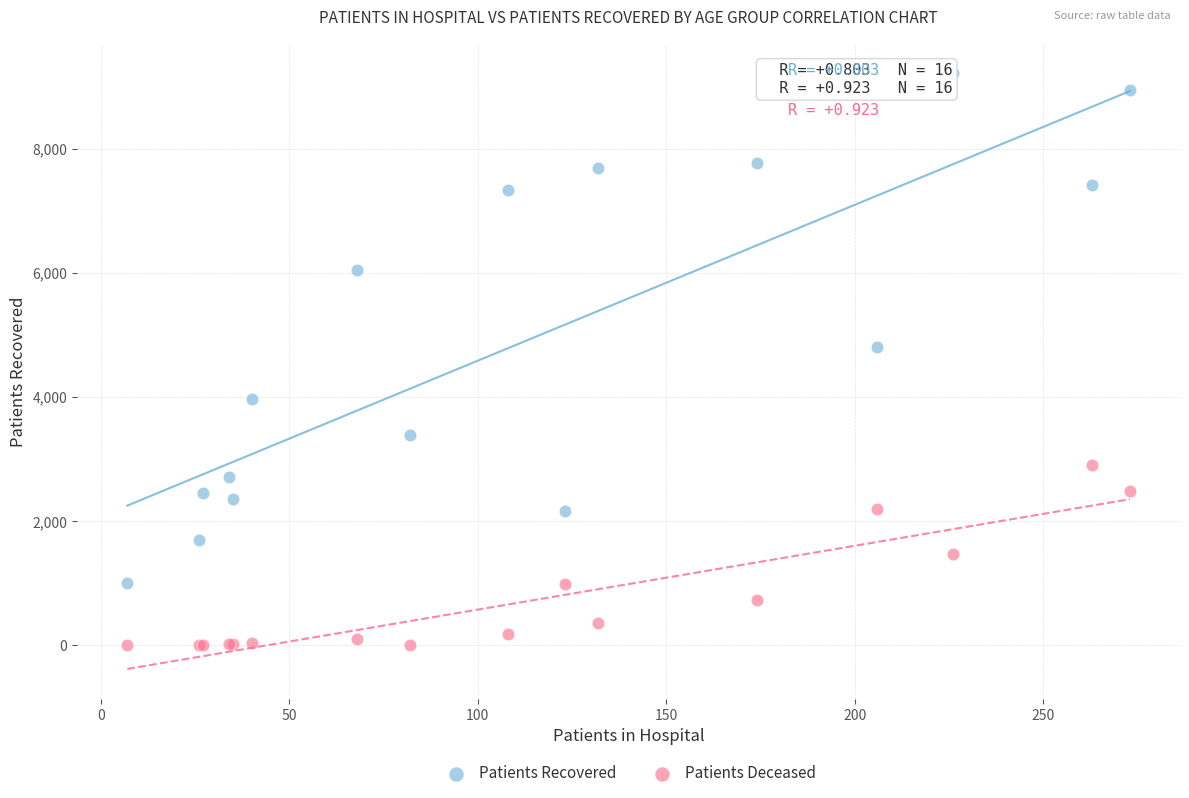

Which series has the widest spread of Y values?

Patients Recovered